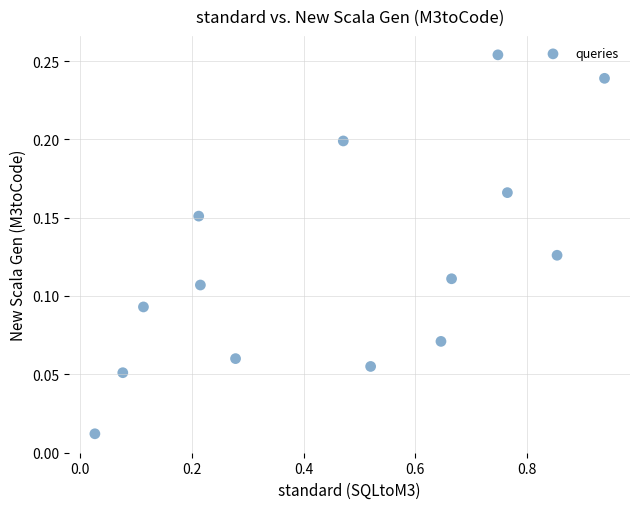

What is the range of X values (max minus min)?

0.9